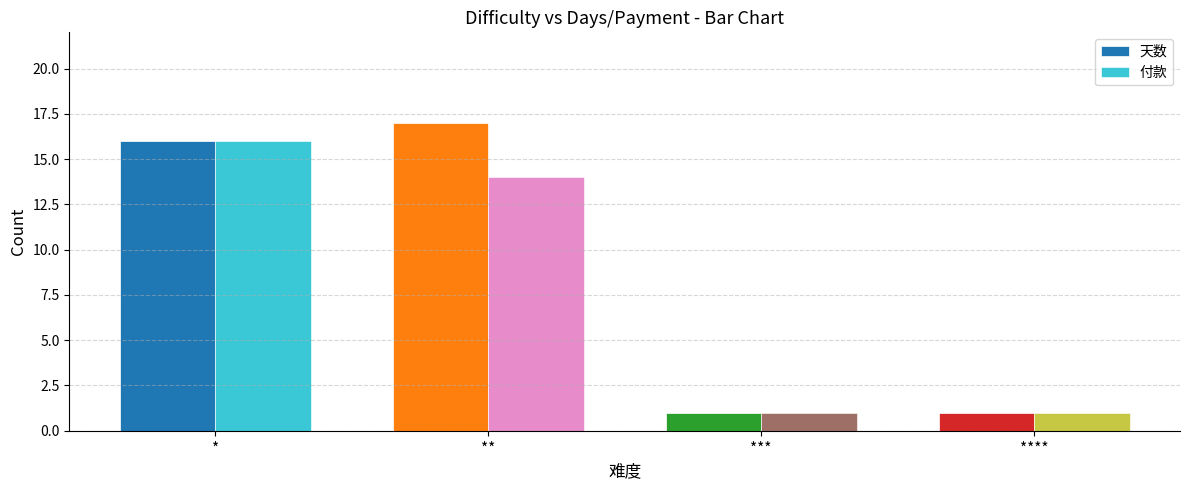

Is the value of 天数 at *** greater than the value of 付款 at **?

No